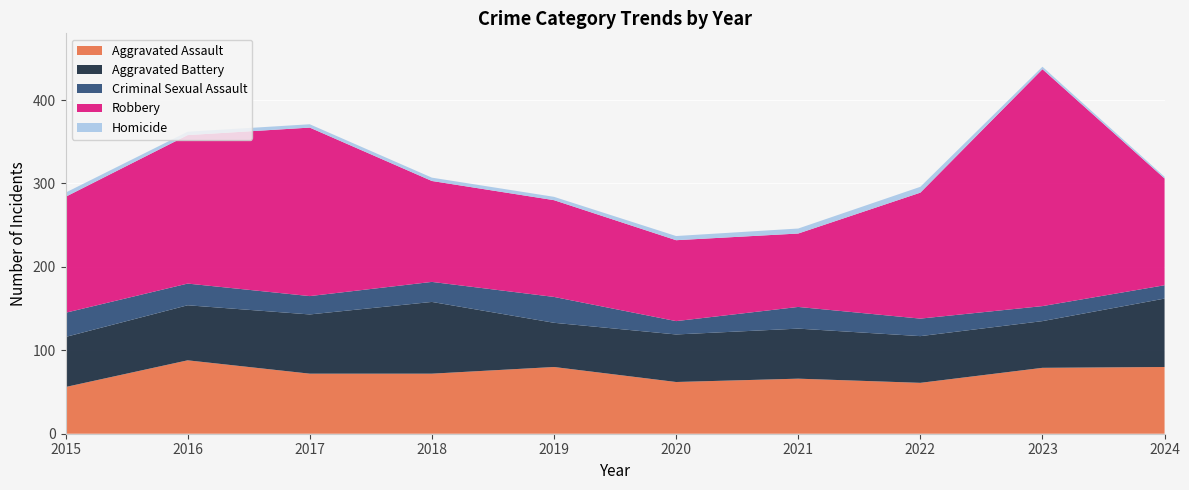

Reading left to right, extract all data points from this chart.

Aggravated Assault: 2015=56	2016=88	2017=72	2018=72	2019=80	2020=62	2021=66	2022=61	2023=79	2024=80
Aggravated Battery: 2015=60	2016=66	2017=71	2018=86	2019=53	2020=57	2021=60	2022=56	2023=56	2024=82
Criminal Sexual Assault: 2015=29	2016=26	2017=22	2018=24	2019=31	2020=16	2021=26	2022=21	2023=18	2024=16
Robbery: 2015=139	2016=178	2017=202	2018=121	2019=116	2020=97	2021=88	2022=151	2023=284	2024=128
Homicide: 2015=5	2016=4	2017=4	2018=4	2019=4	2020=5	2021=6	2022=7	2023=3	2024=2